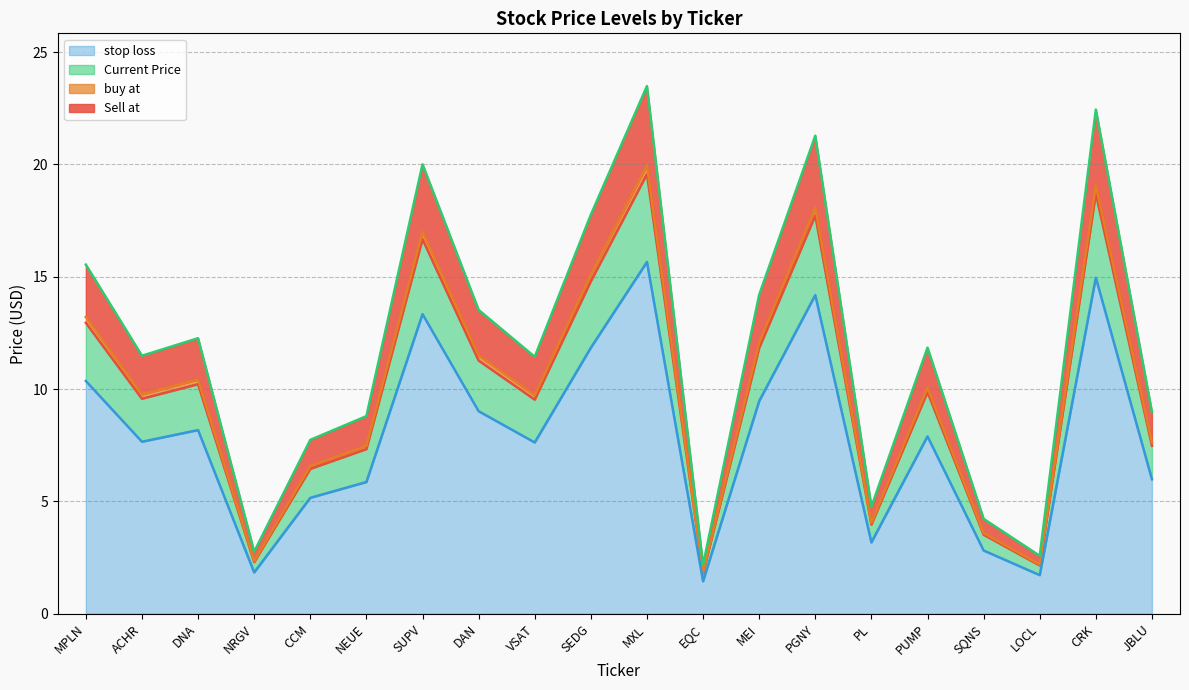

Which series has the largest total across all categories?

Sell at